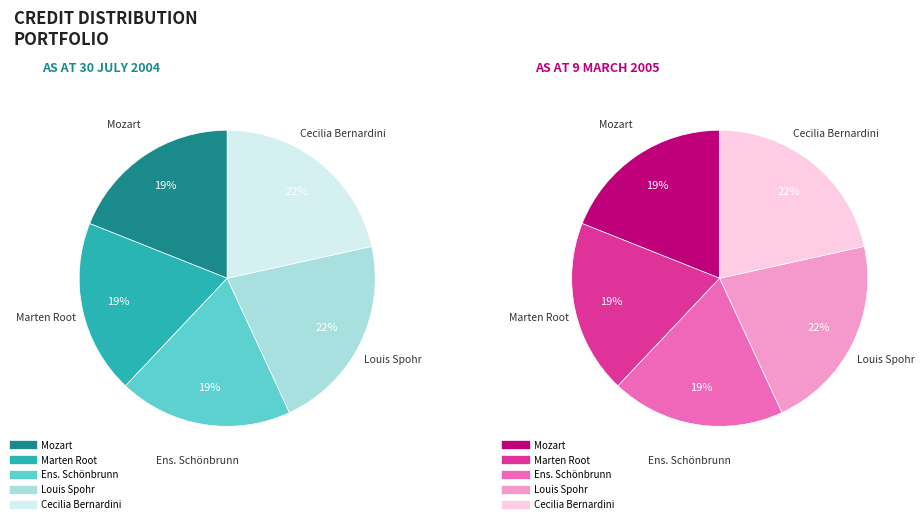

Is it true that 1484051 is 19% of the pie?

True